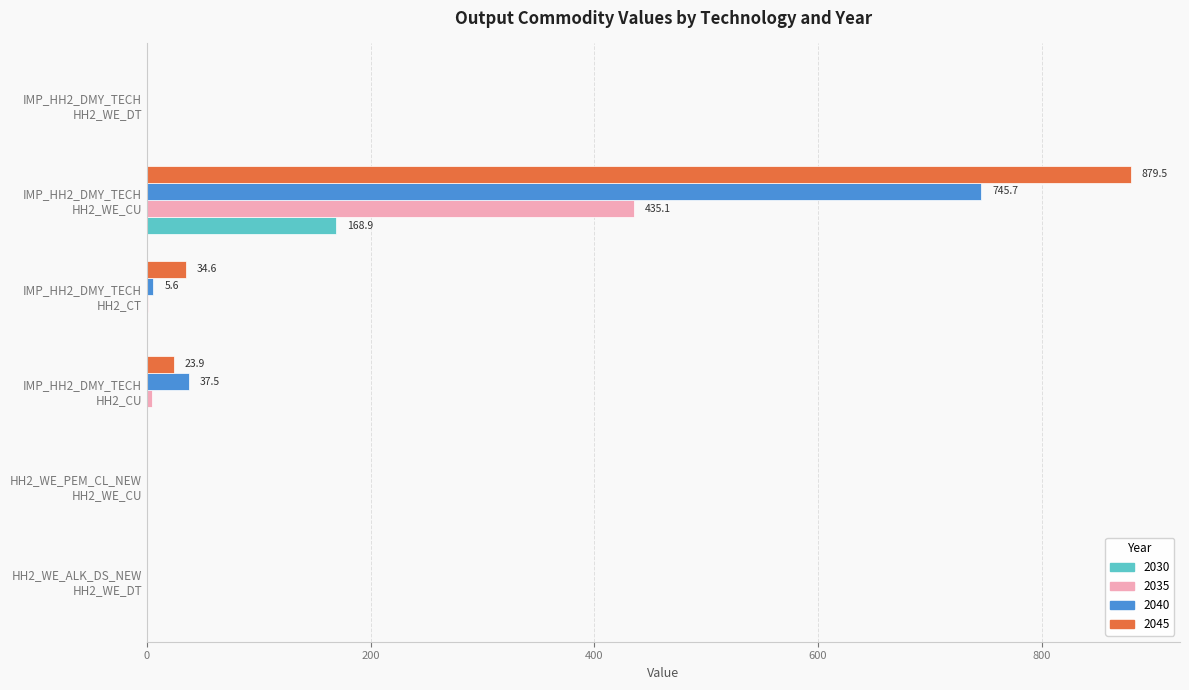

What is the highest value of the 2030 series?

168.9